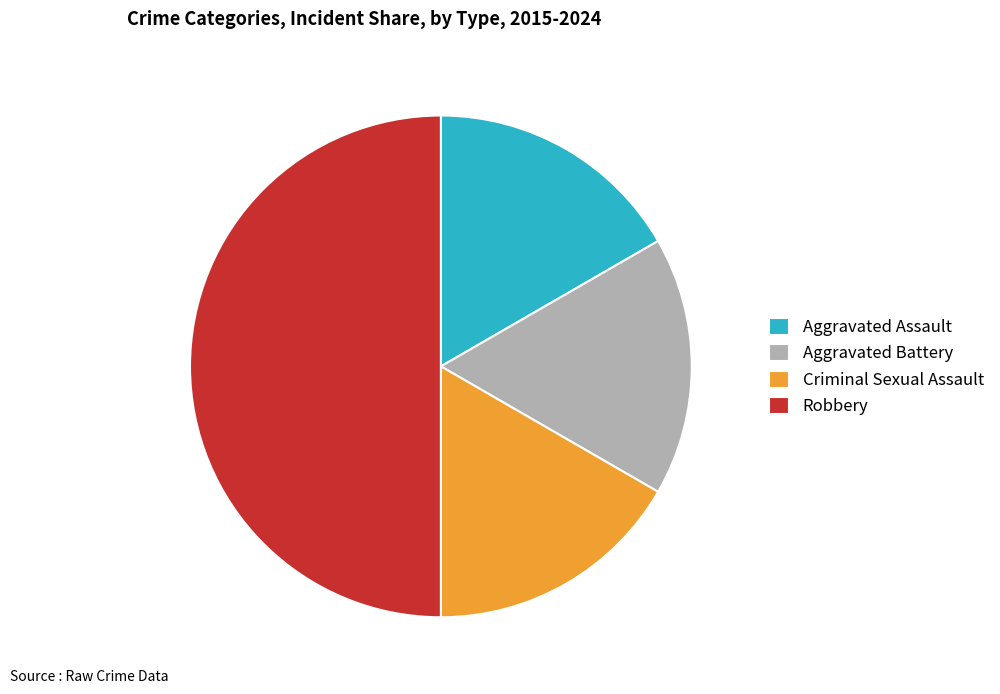

Is Criminal Sexual Assault the majority of the pie?

No